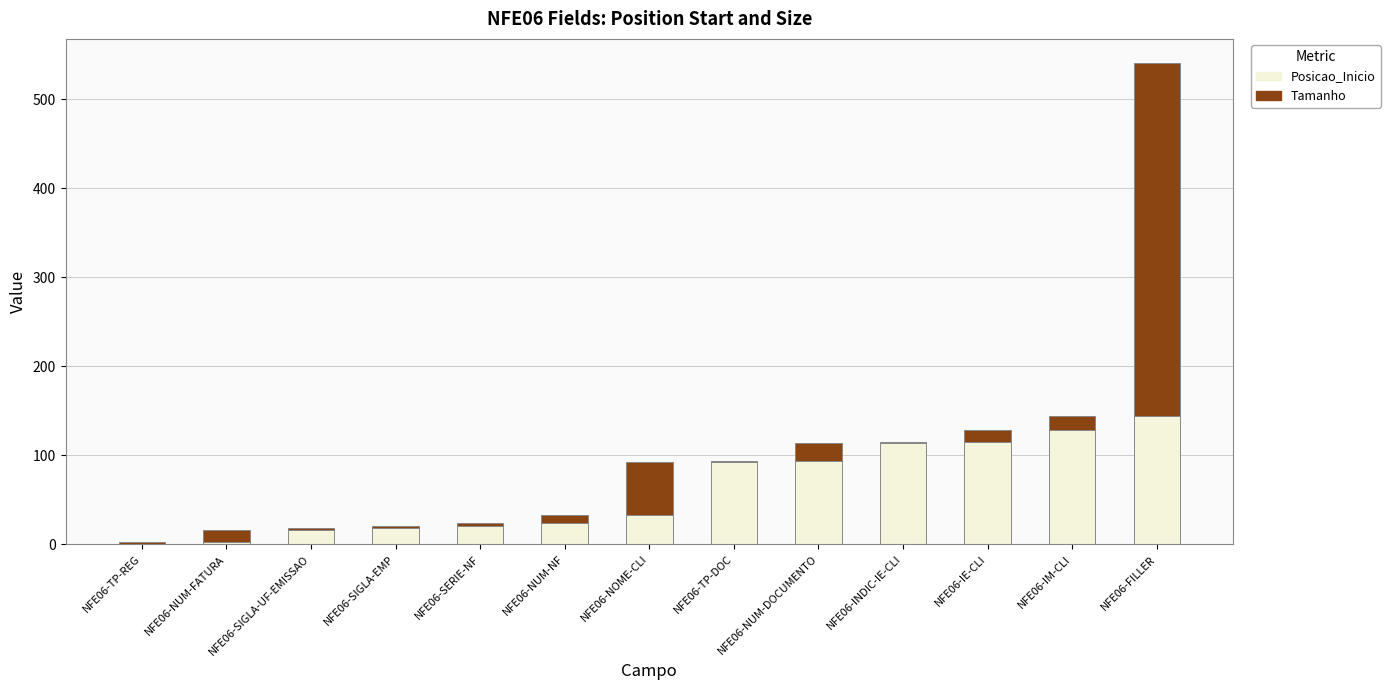

What is the sum of all Posicao_Inicio values?

805